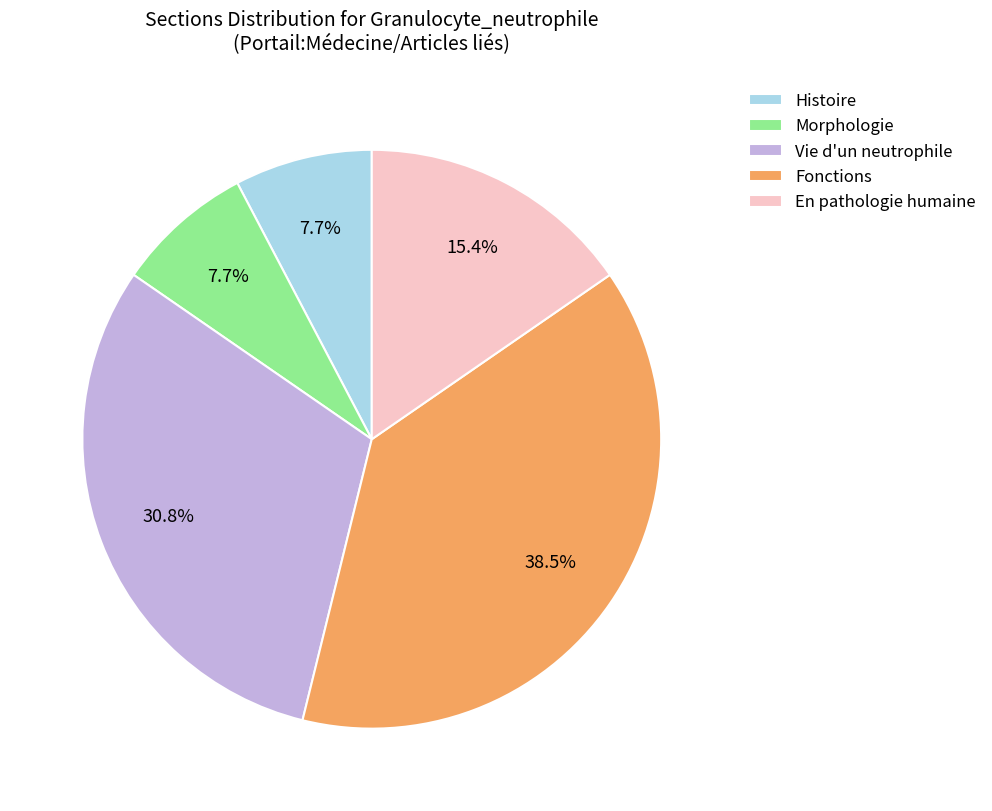

How many segments does this pie chart have?

5